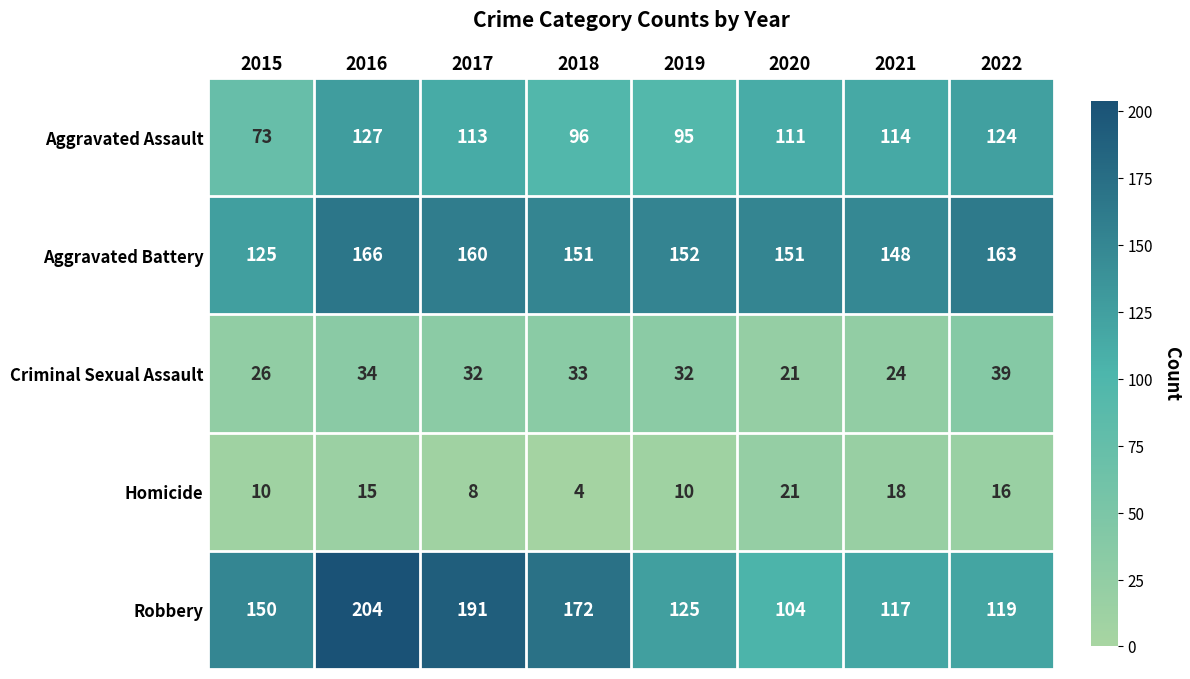

What is the difference between the highest and lowest values at 2019?

142